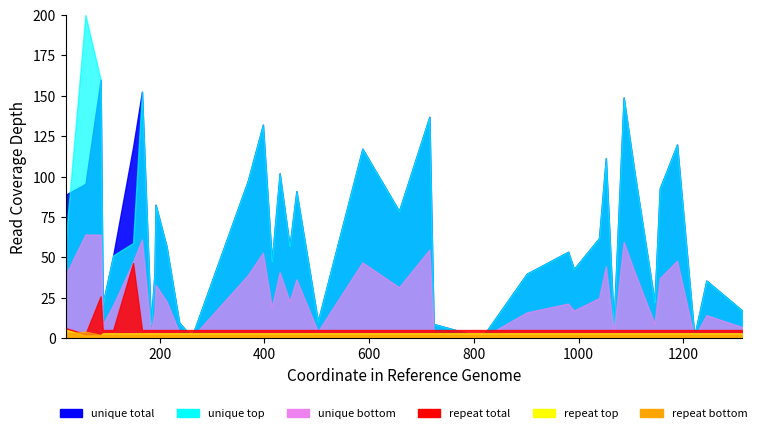

True or false: unique bottom has more than 2 interior local peaks.

False